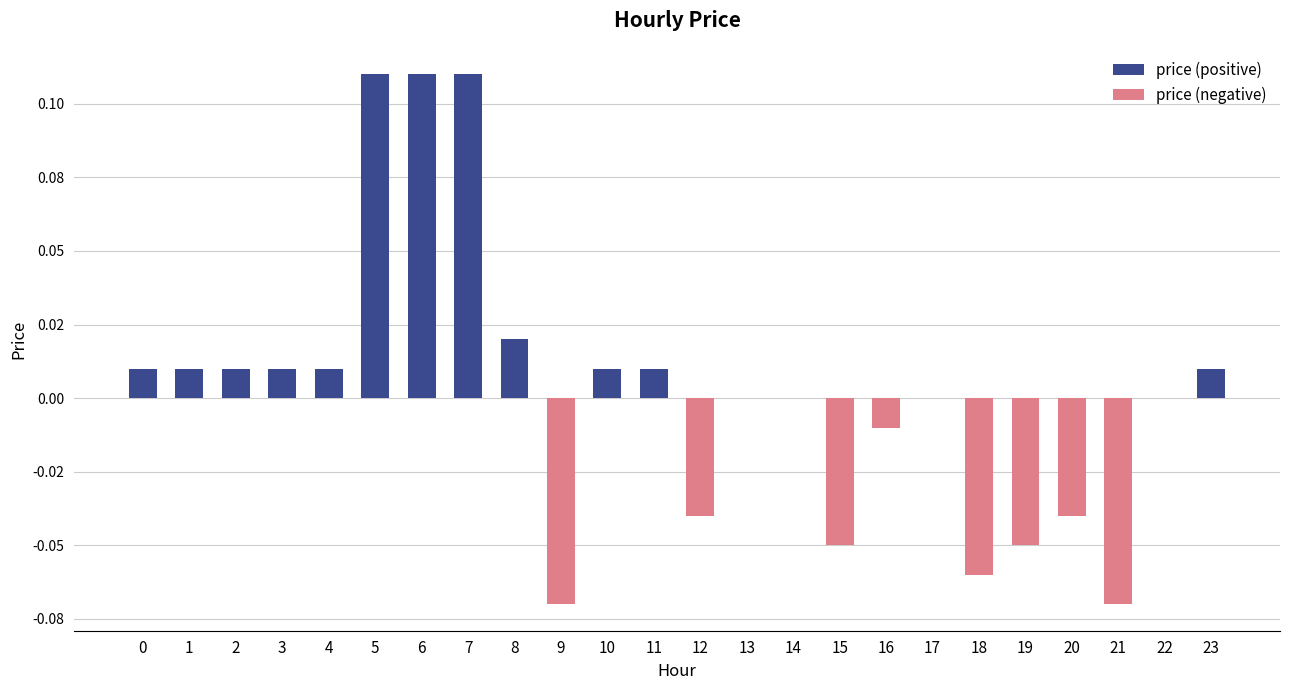

Which label corresponds to the smallest value in the chart?

9